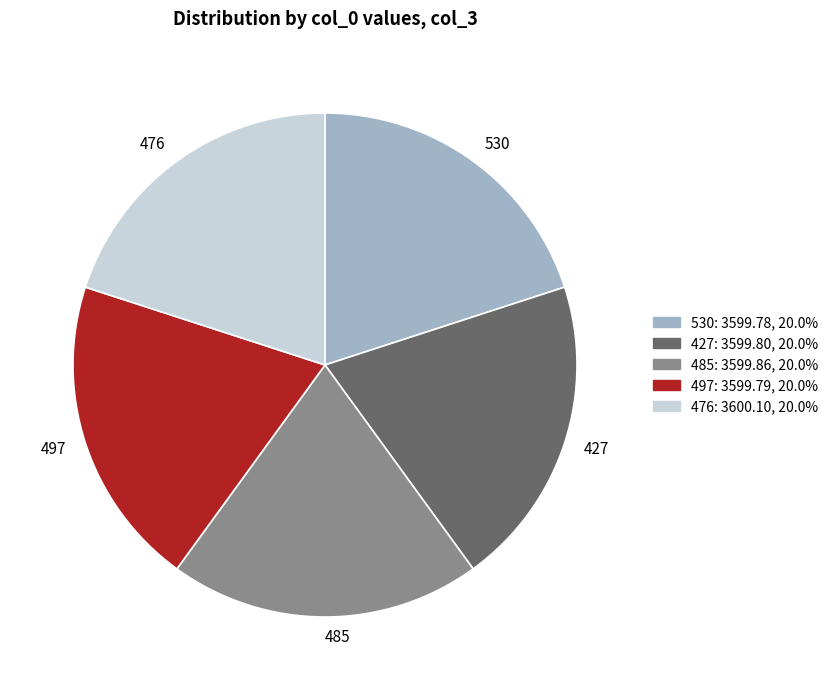

Approximately how many times larger is the value at 497 compared to 485?

1.0